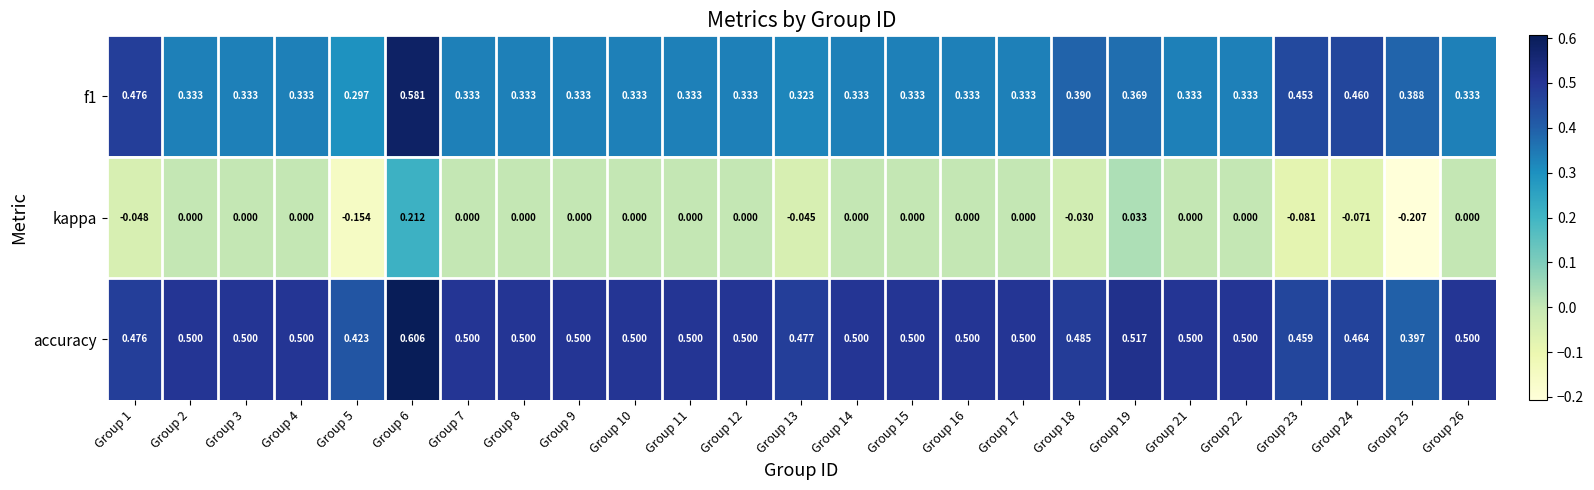

Which series has the largest range (max minus min)?

kappa